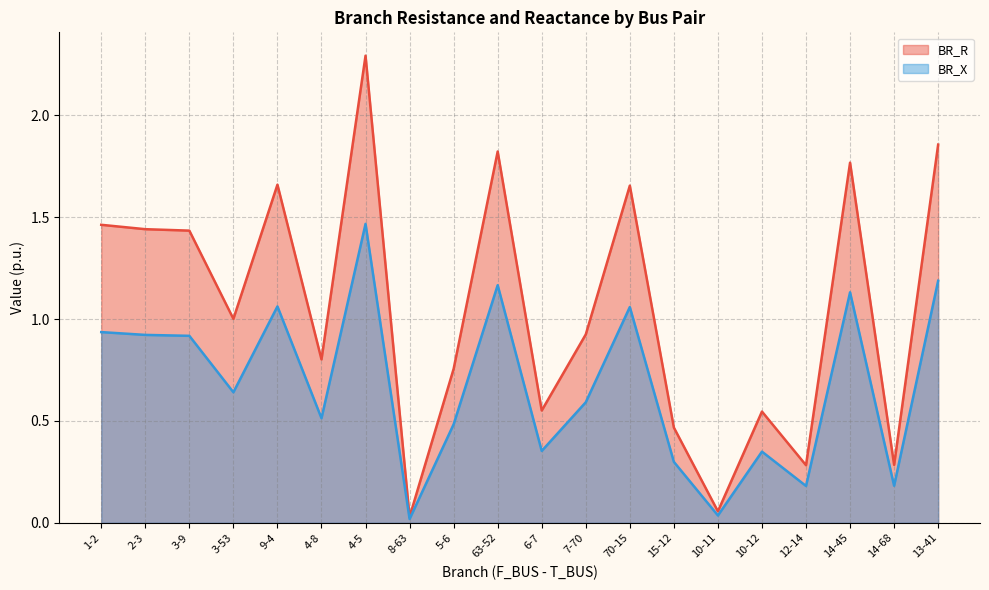

Where is the first local maximum for BR_X?

9-4